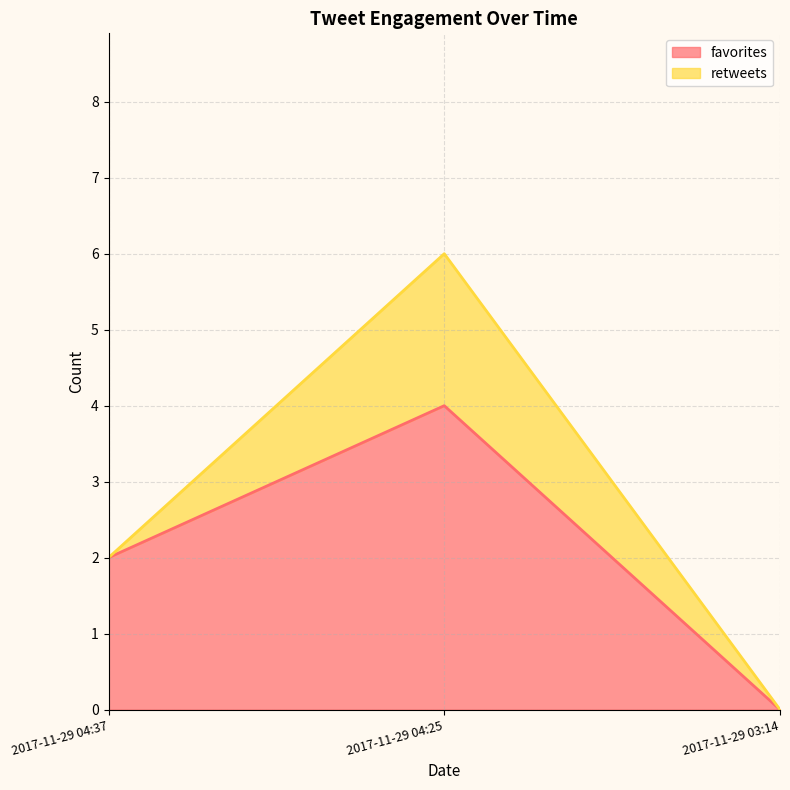

Count the number of categories in the chart.

3